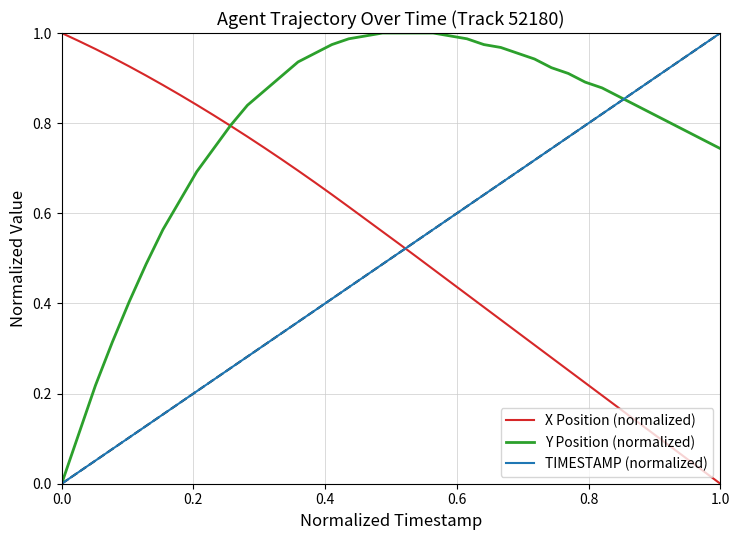

Which series has the largest total across all categories?

Y Position (normalized)